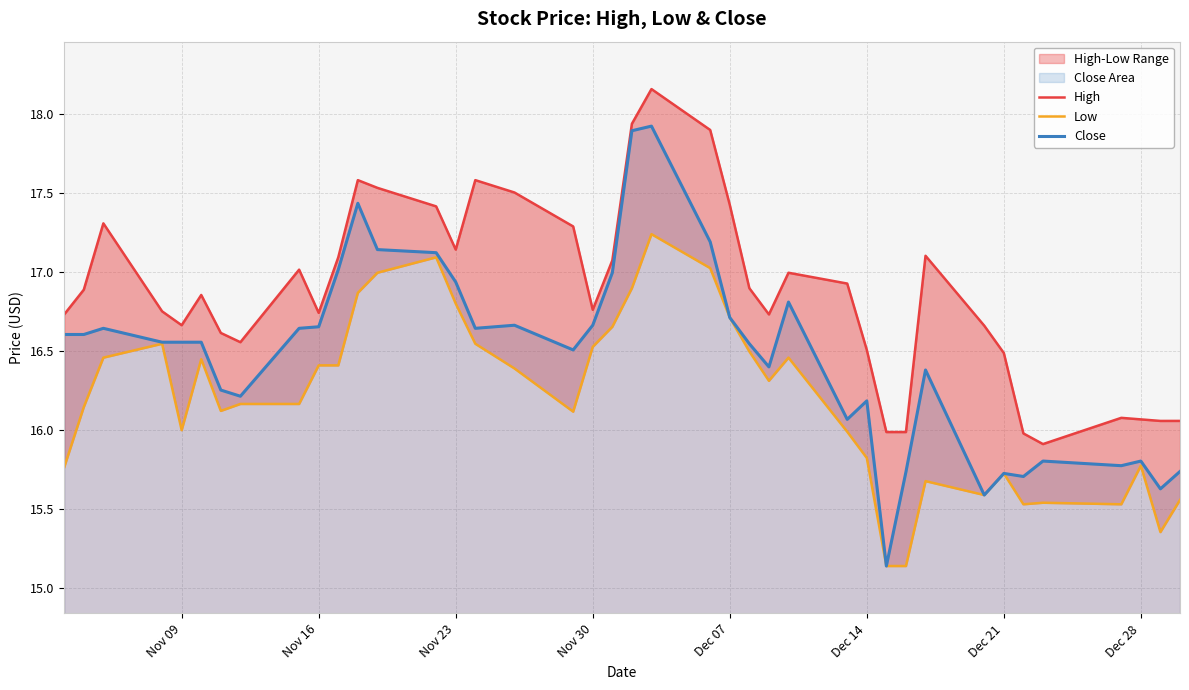

How many data points does each series have?

40